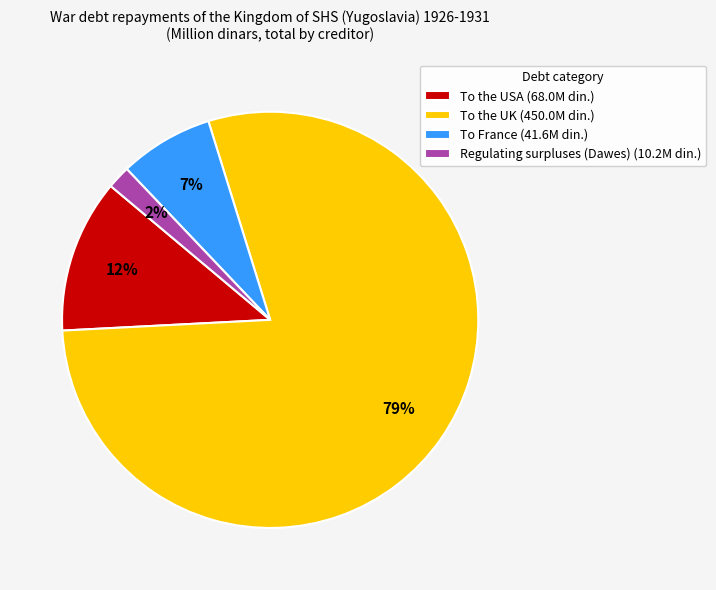

The To the UK slice represents 79% of the pie. True or false?

True